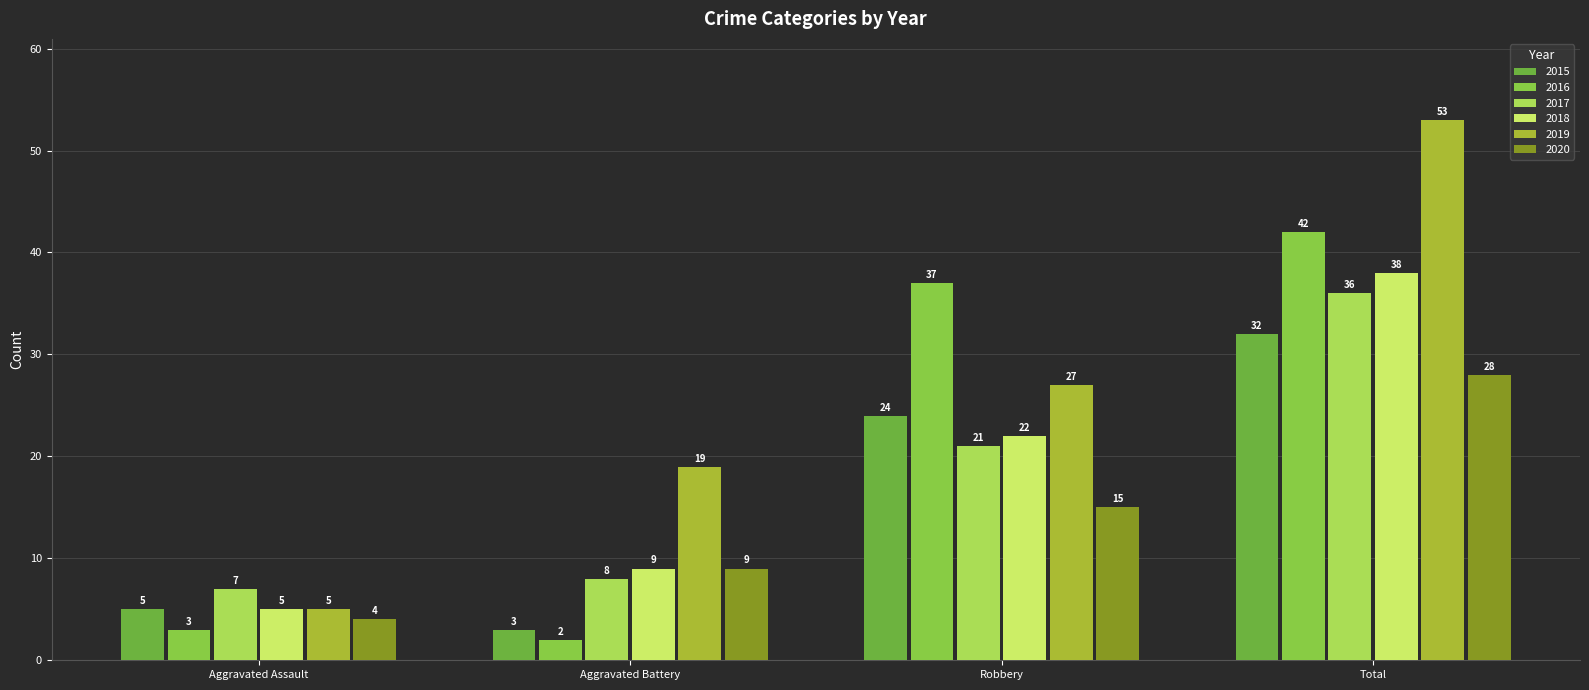

Is it true that 2016 equals 37 at Robbery?

True